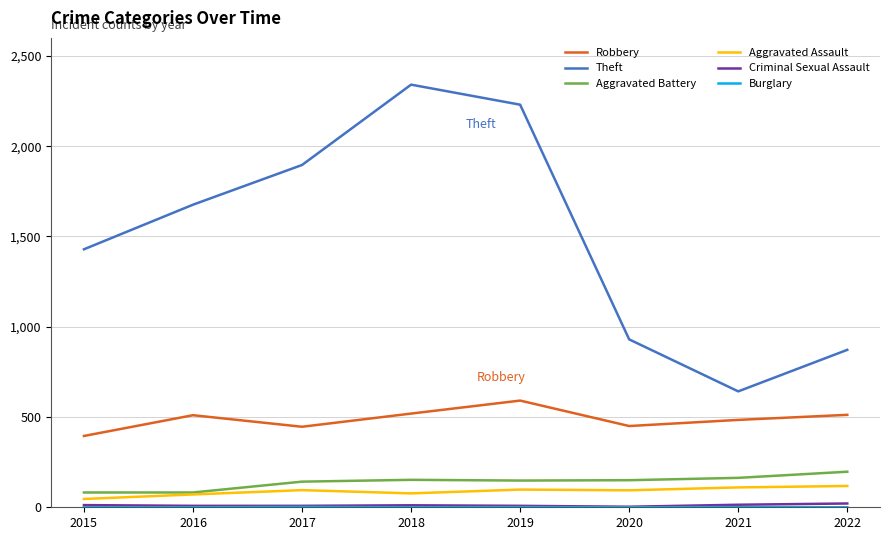

What is the greatest value displayed?

2341